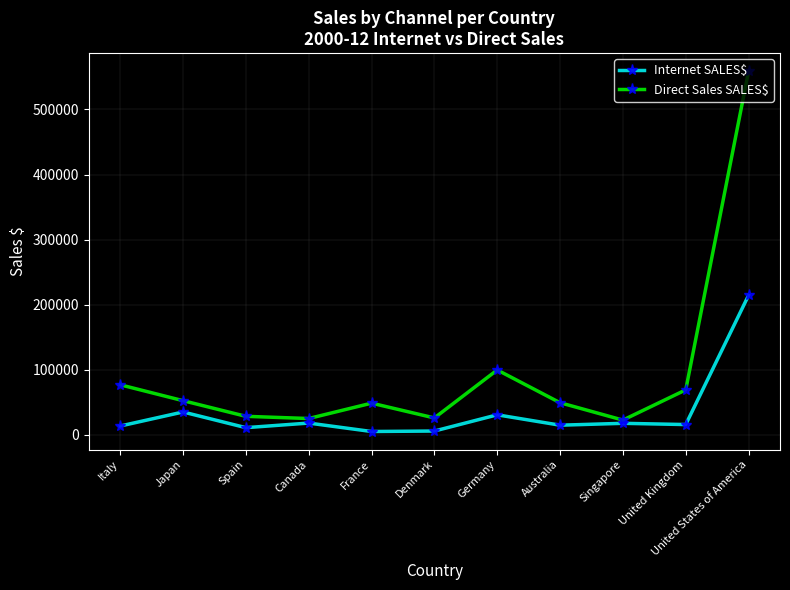

How many values in the Internet SALES$ series are below 15458?

5